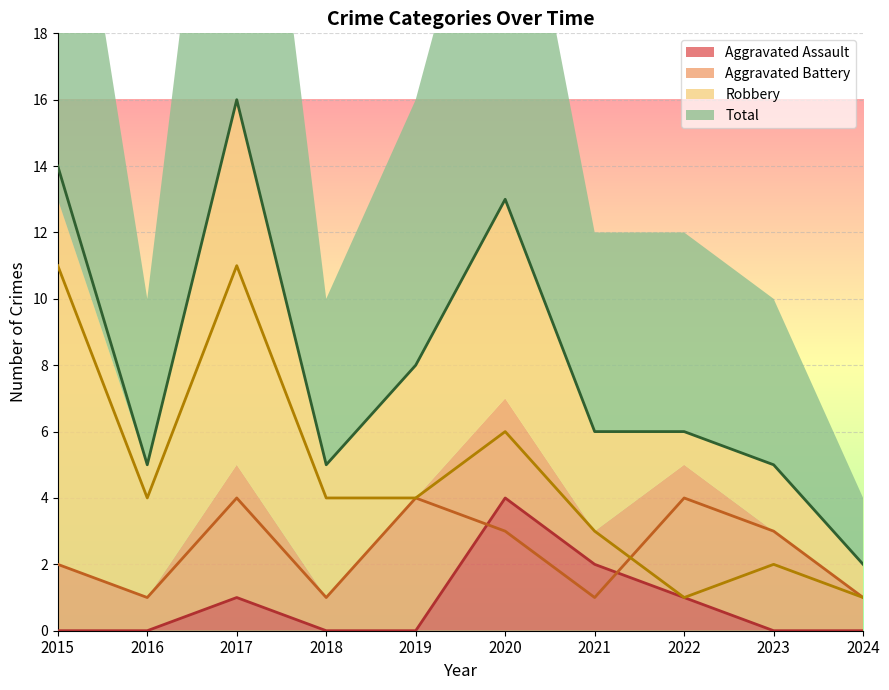

At which category does the chart reach its peak across all series?

2017